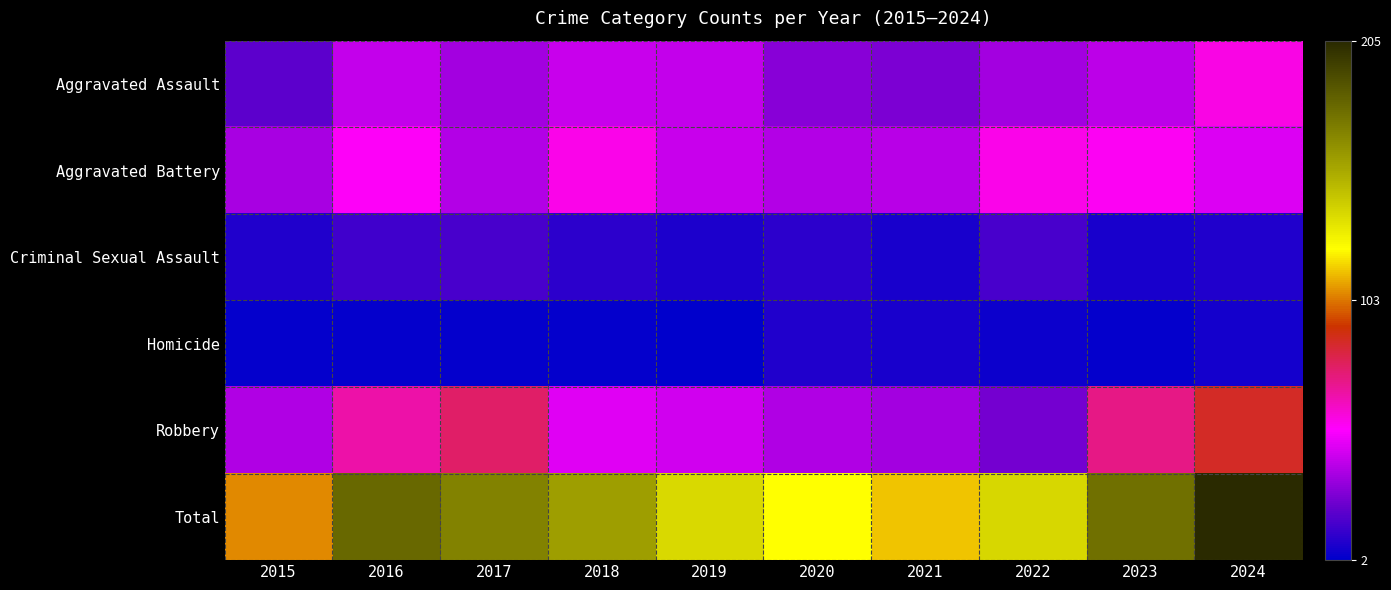

What is the total value across all series at 2021?

230